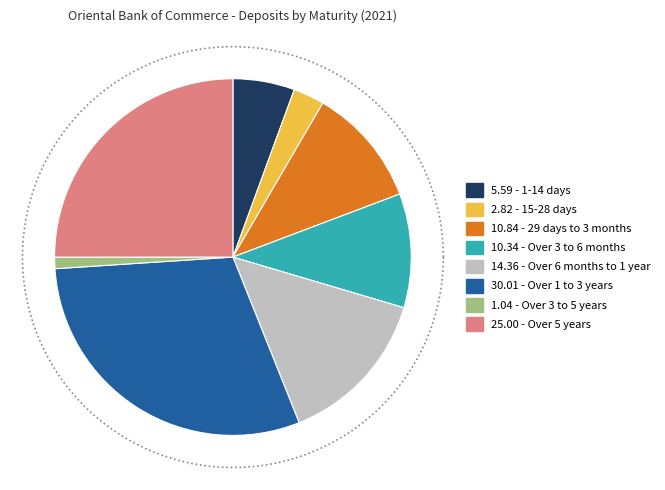

What is the total percentage of Over 6 months to 1 year and 1-14 days?

20.0%